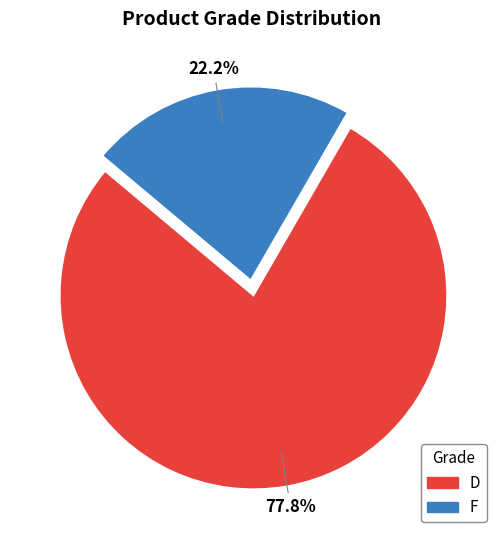

How many segments does this pie chart have?

2